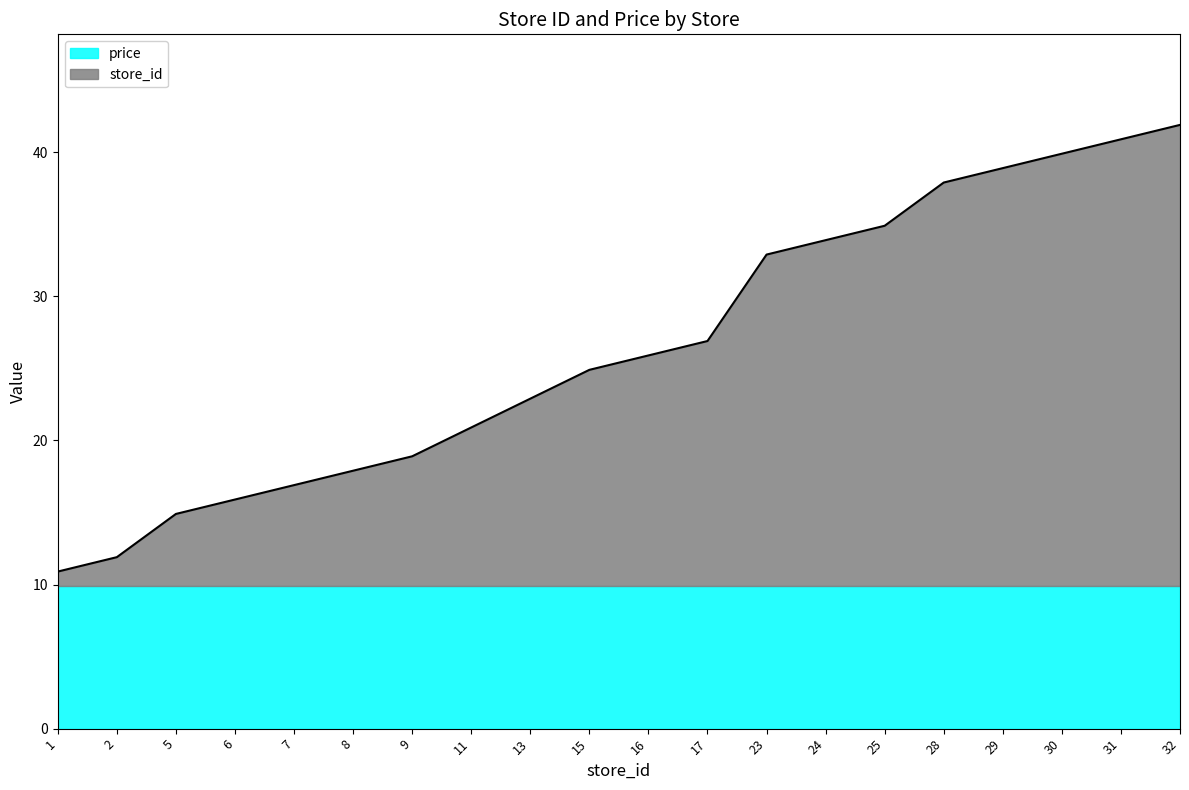

True or false: the data has more than 2 interior local peaks.

False